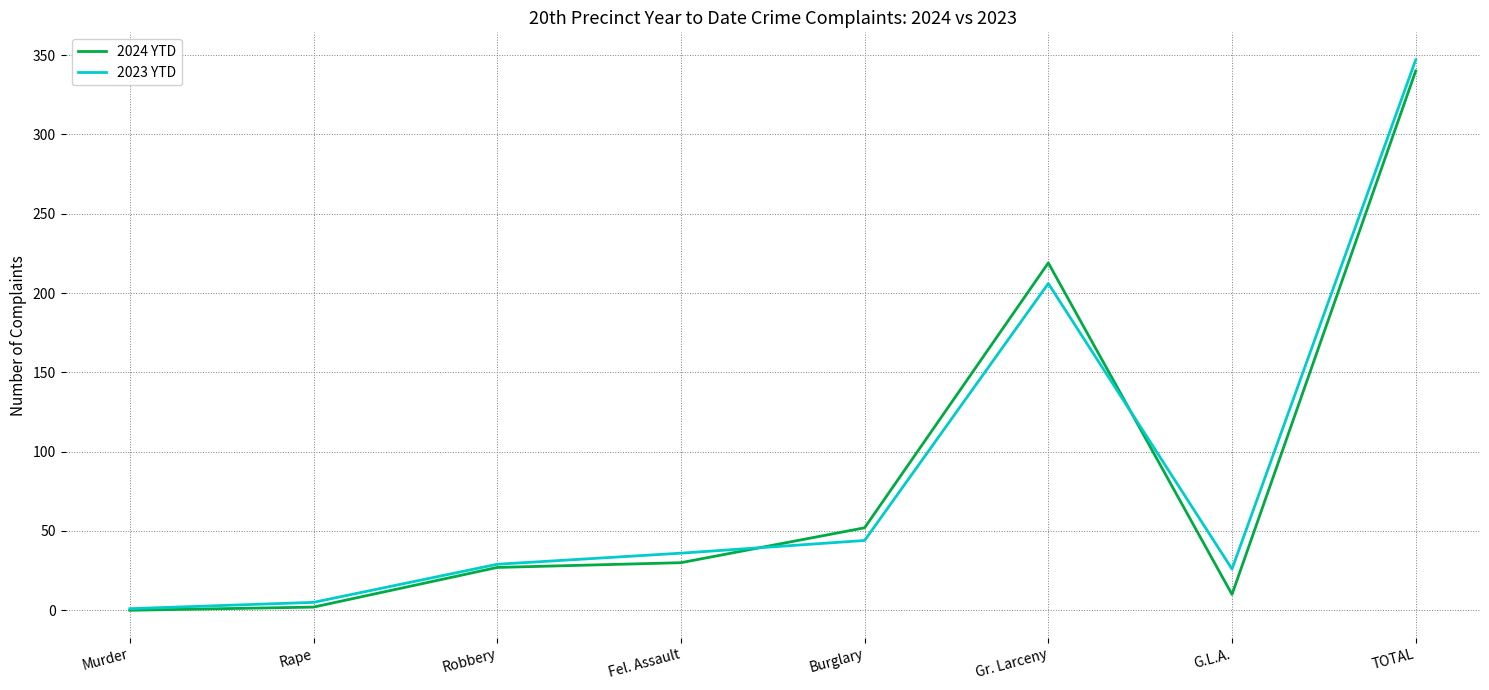

What is the average value of the 2024 YTD series?

85